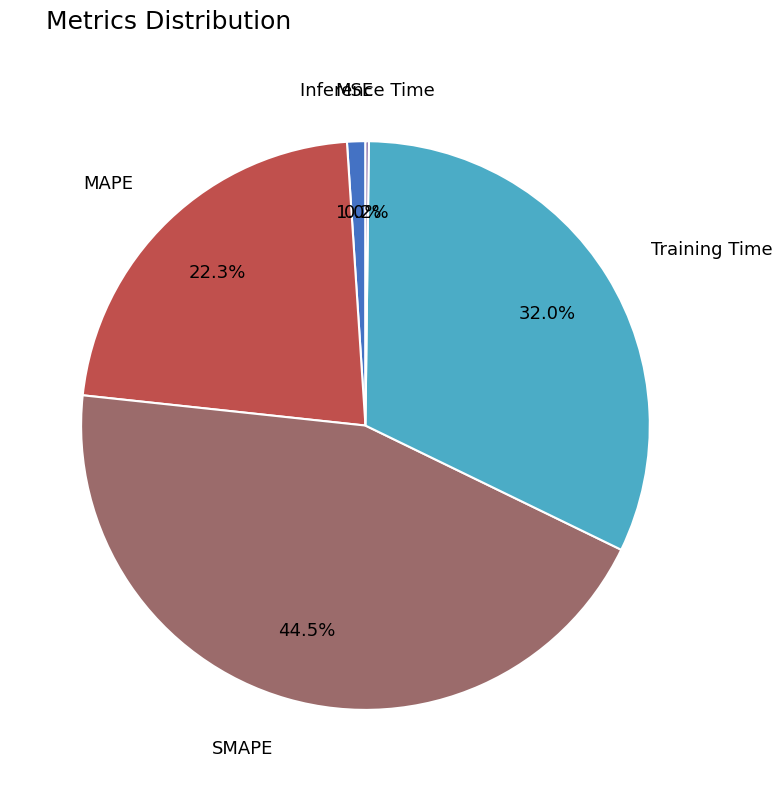

What is the largest slice in the pie chart?

SMAPE